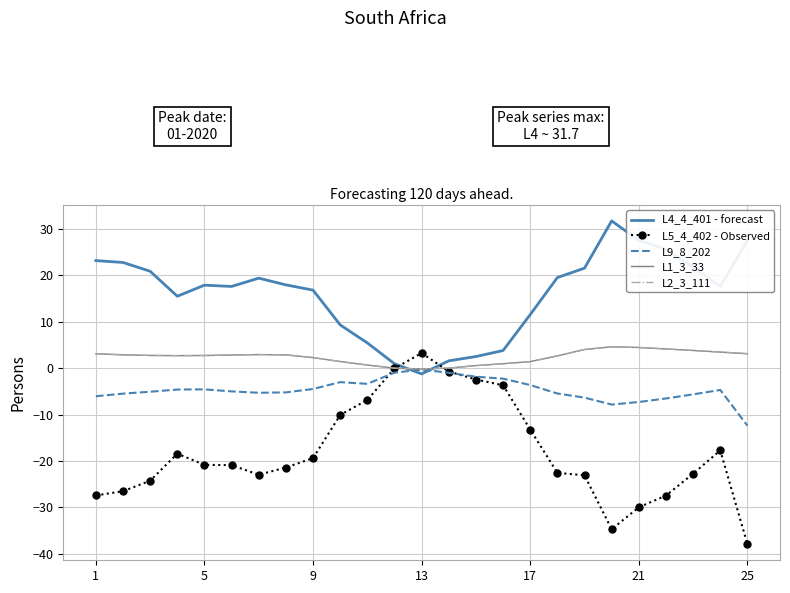

What is the value of the L5_4_402 - Observed point at the 1st from the left?

-27.4